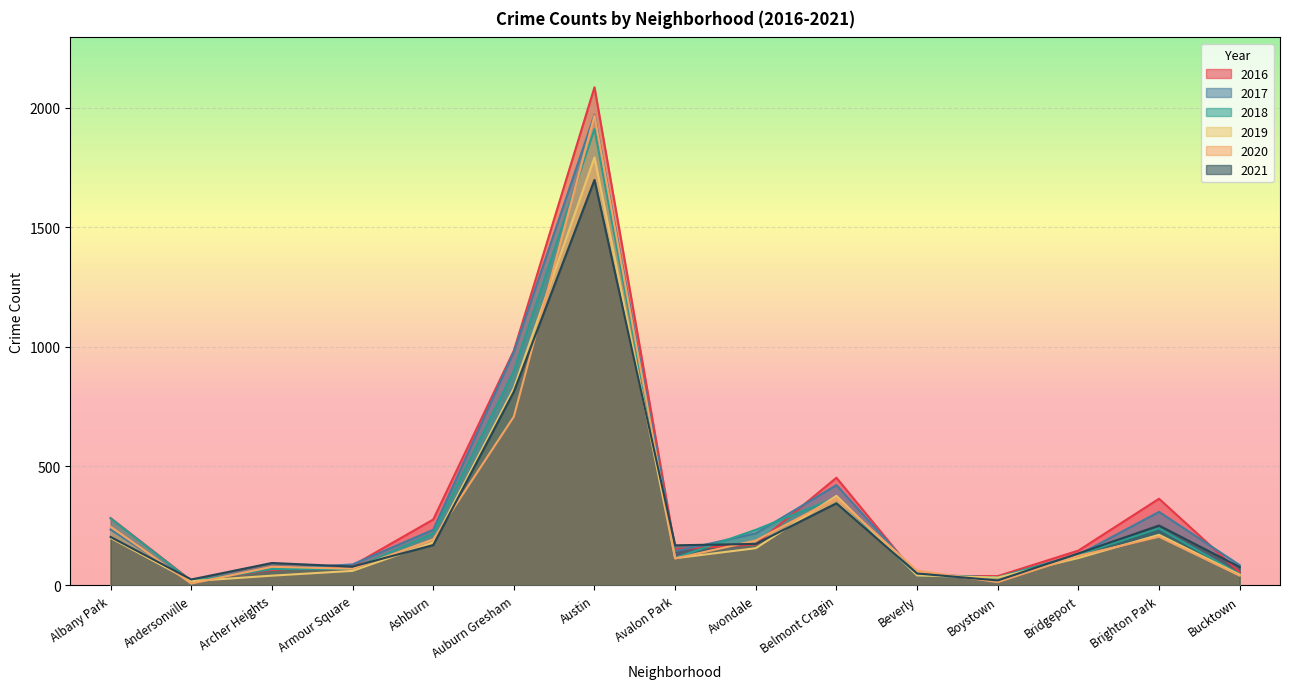

True or false: 2018 has a value of 294 at Ashburn.

False